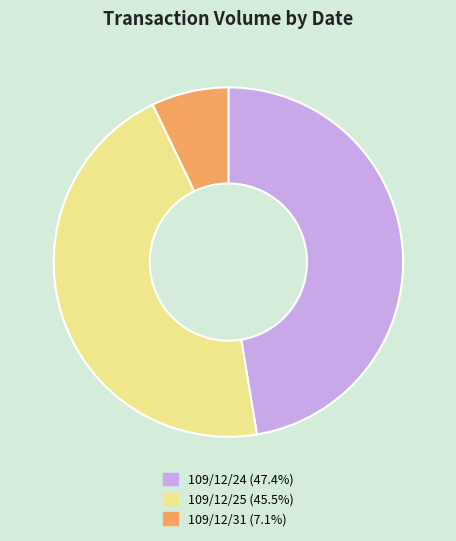

Count the number of slices in the pie.

3